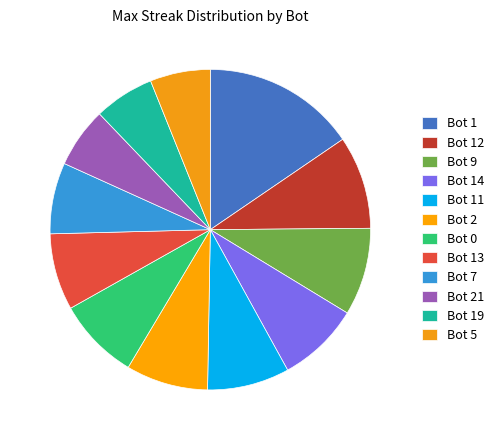

To the nearest percent, what is the combined percentage of Bot 7 and Bot 9?

16%